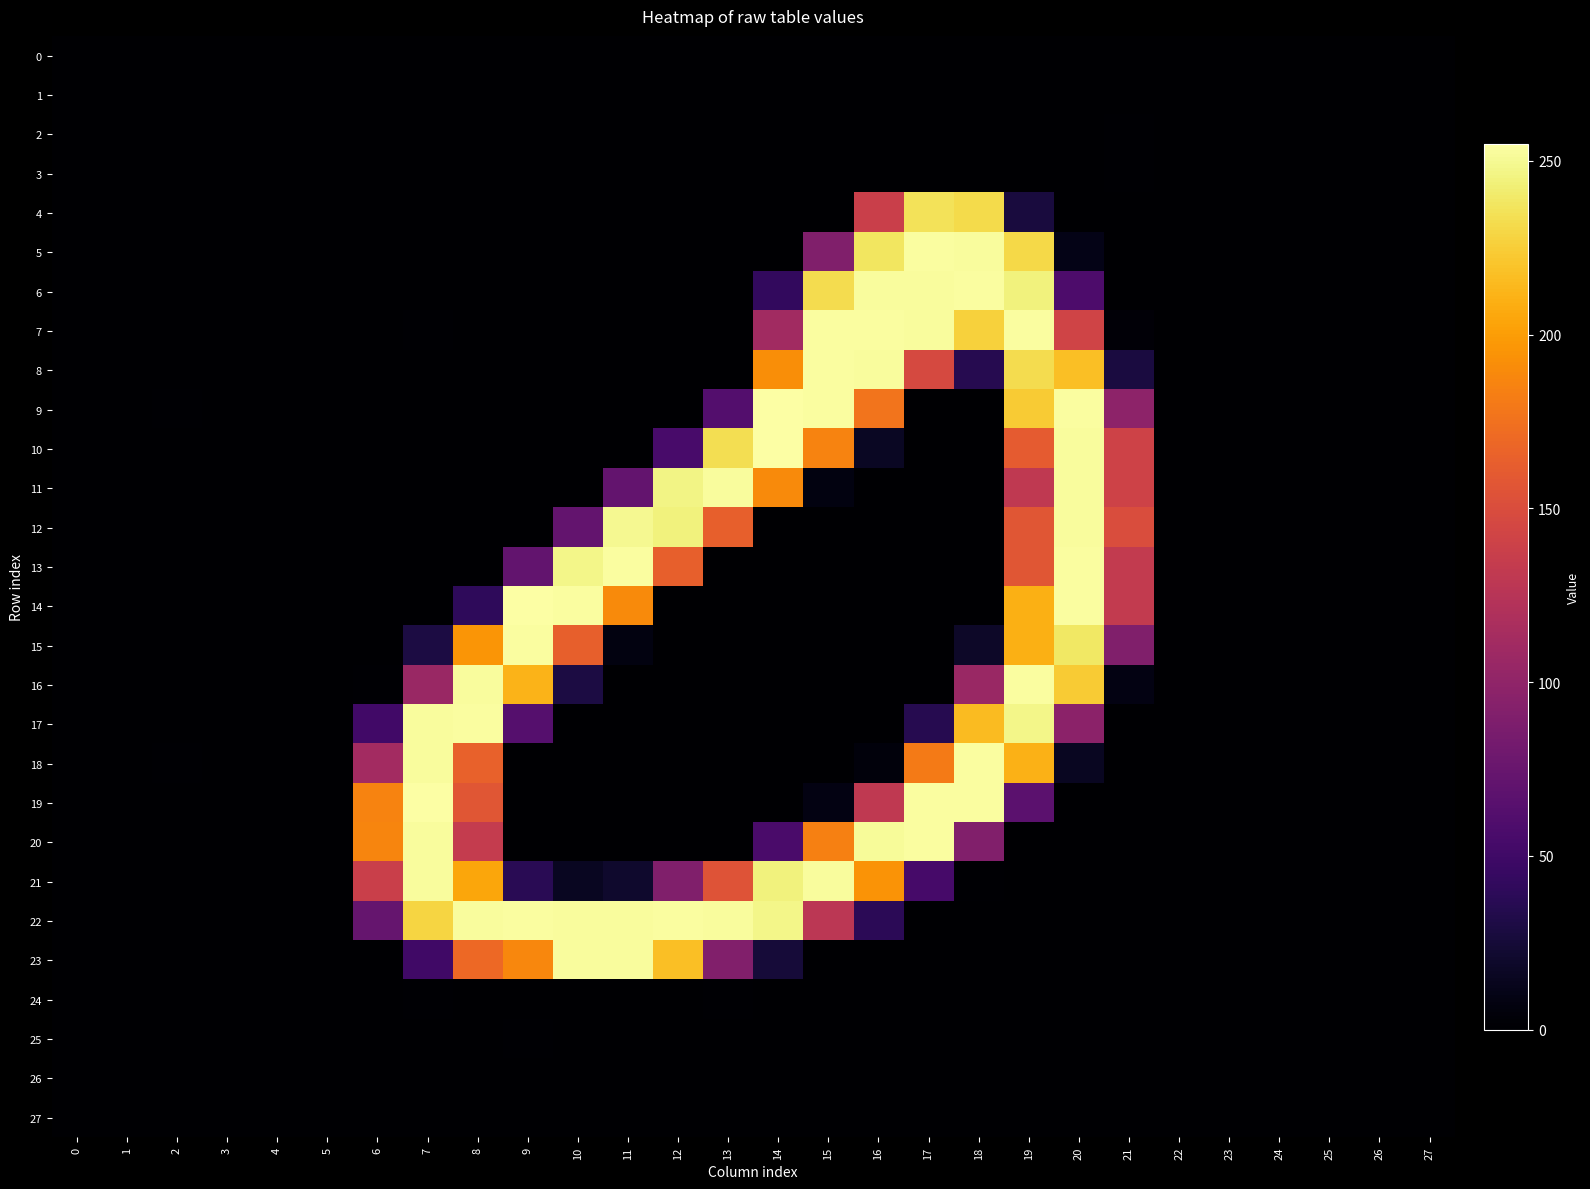

Between 25 and 26, which series saw the biggest shift?

9